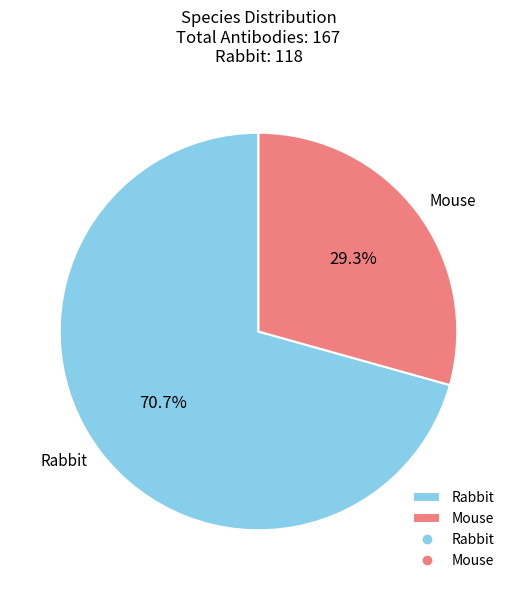

To the nearest percent, what percentage of the pie is Mouse?

29%